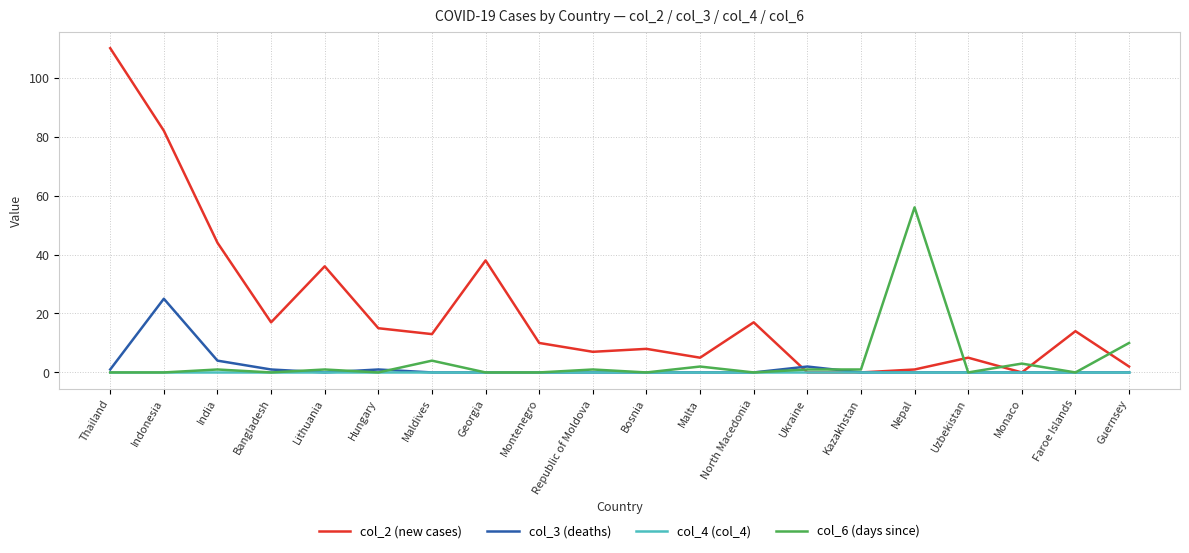

What is the difference between the highest and lowest values at Indonesia?

82